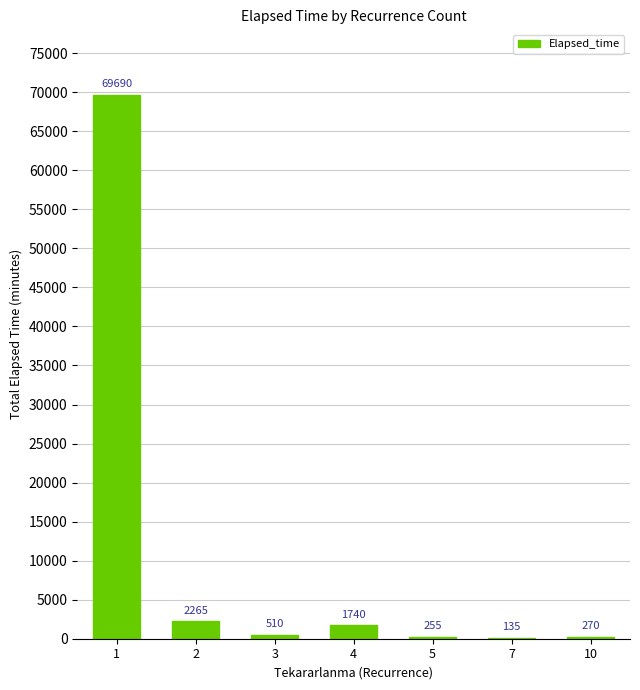

What is the ratio of the value at 10 to the value at 3?

0.5